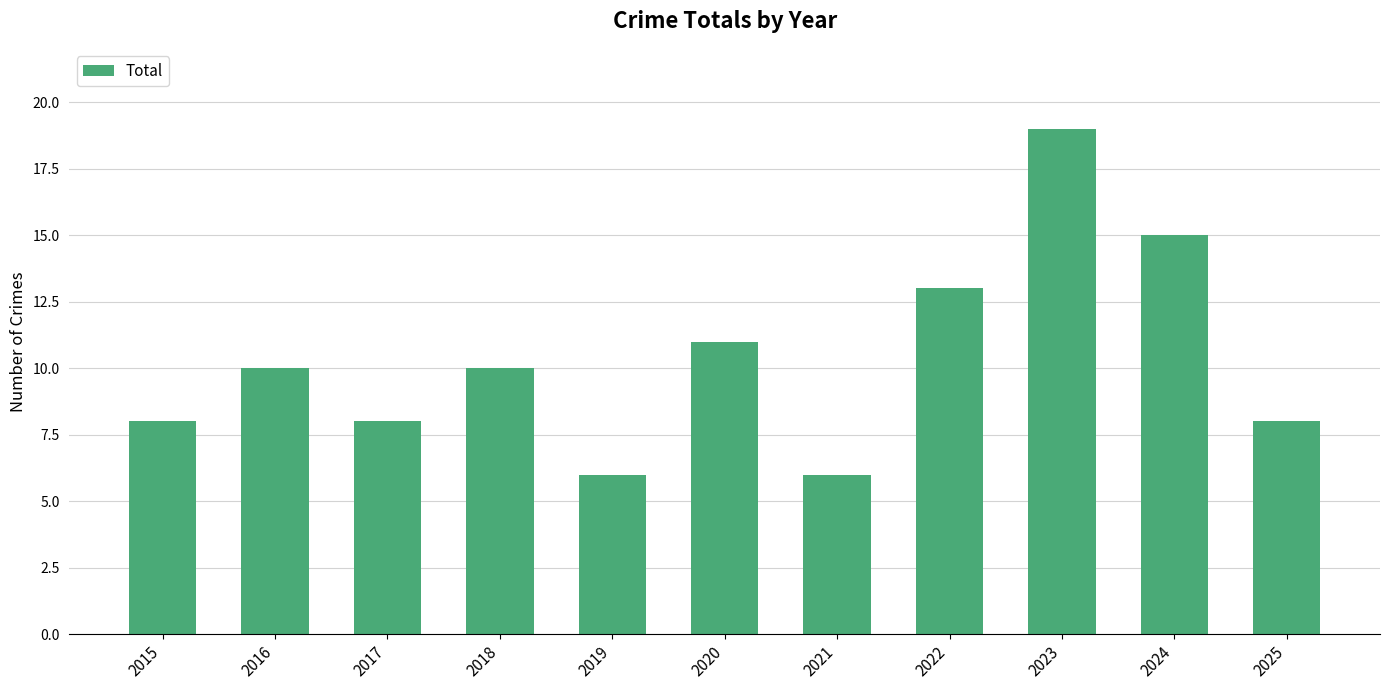

What is the maximum value shown in the chart?

19